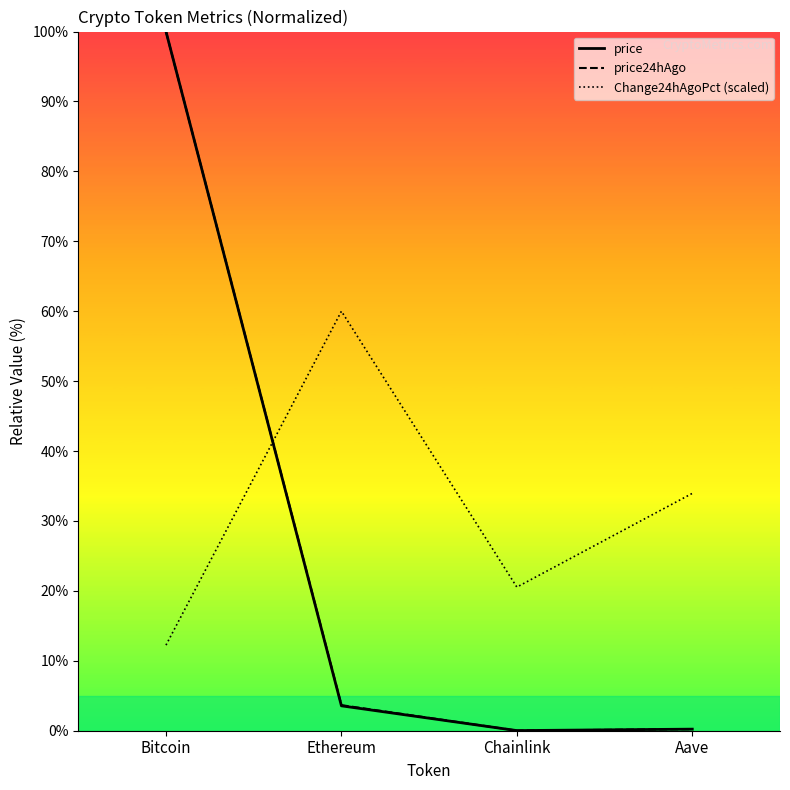

Which series changed the most between Chainlink and Aave?

Change24hAgoPct (scaled)